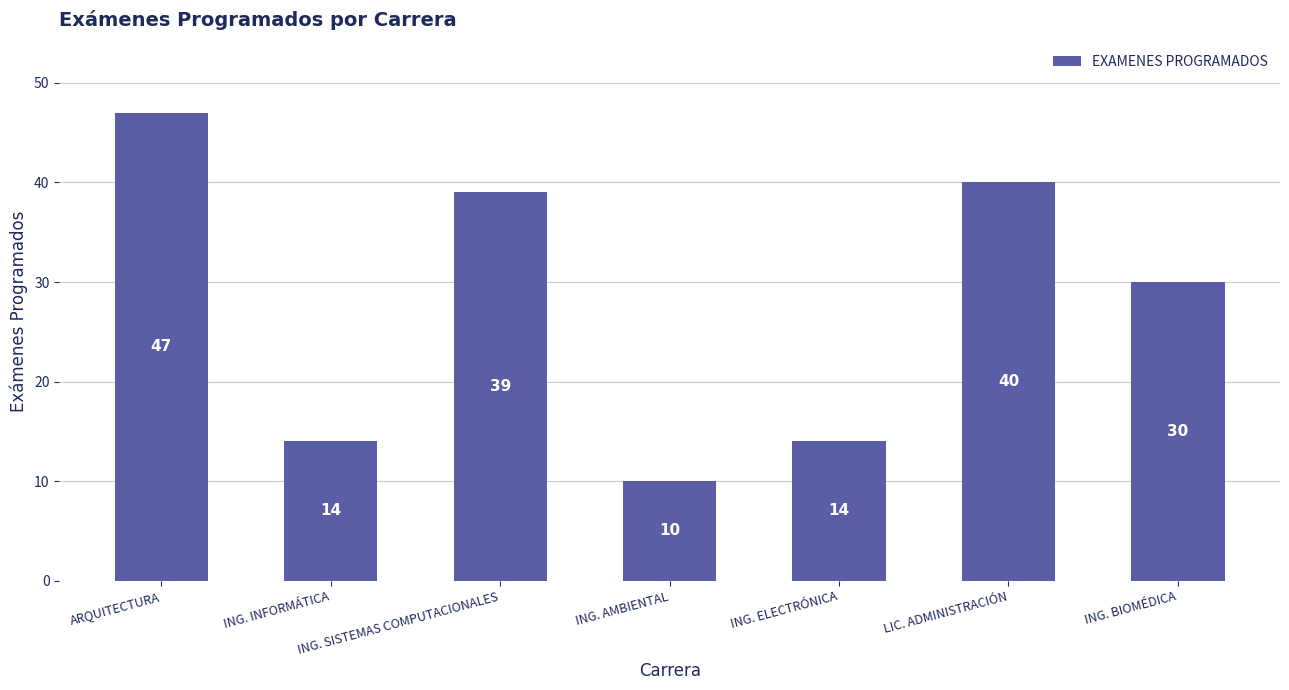

What position from the left is ING. SISTEMAS COMPUTACIONALES?

3